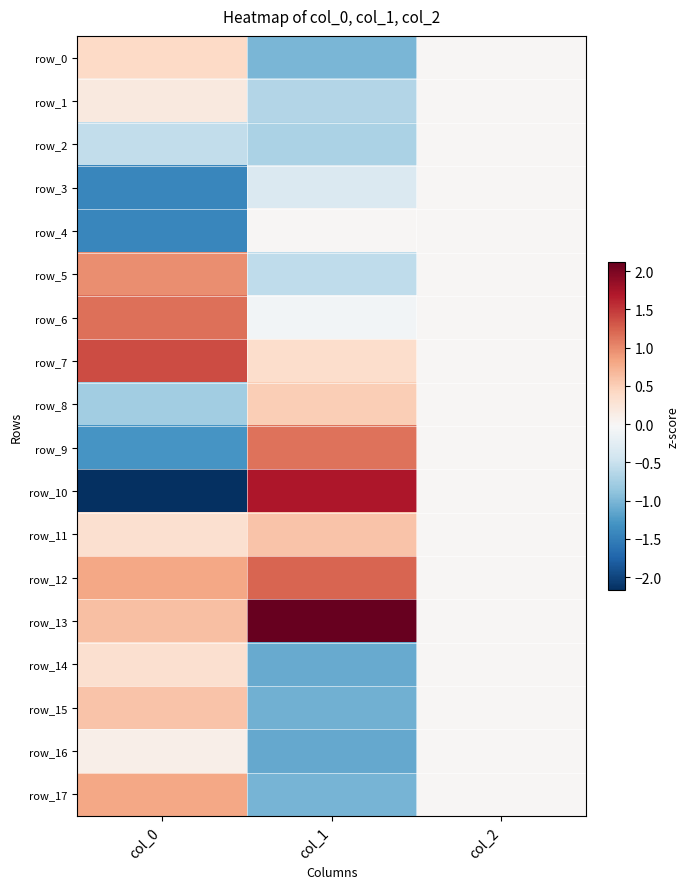

At how many categories does at least one series exceed 0?

2